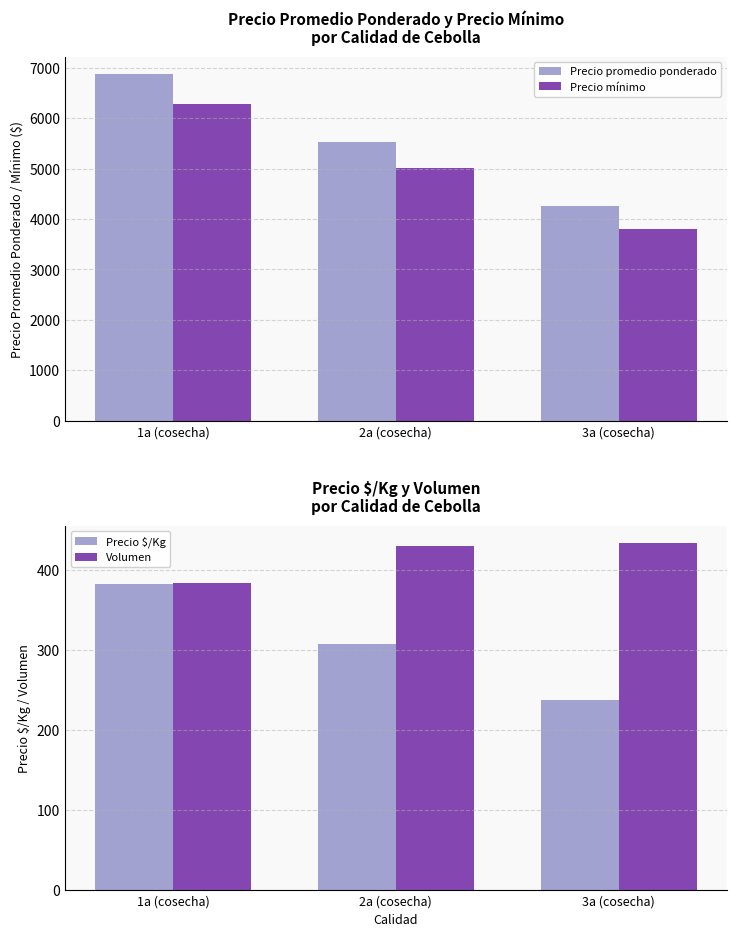

Is it true that Volumen equals 189 at 3a (cosecha)?

False